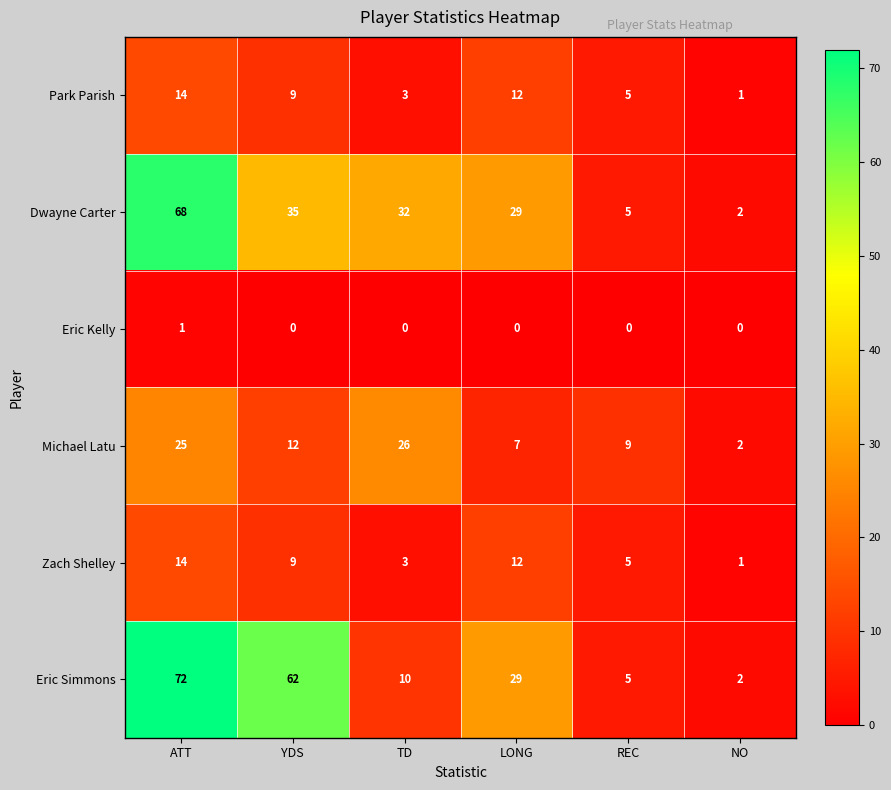

Which series has the largest total across all categories?

Eric Simmons